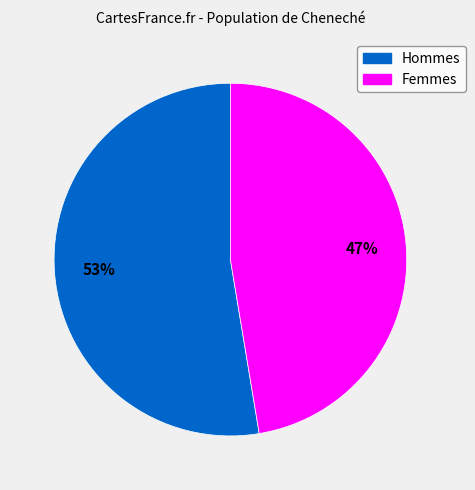

Is there any slice that represents more than half of the pie?

Yes